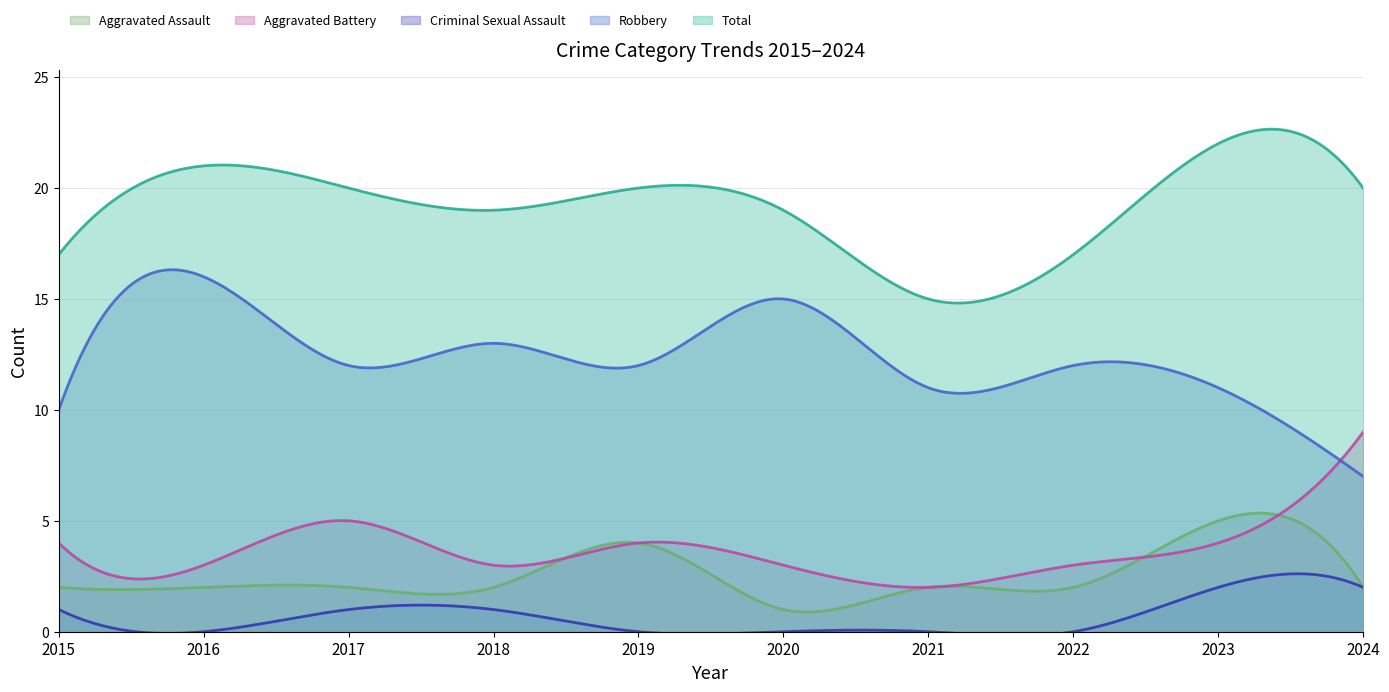

How many intersections are there between Aggravated Battery and Robbery?

1